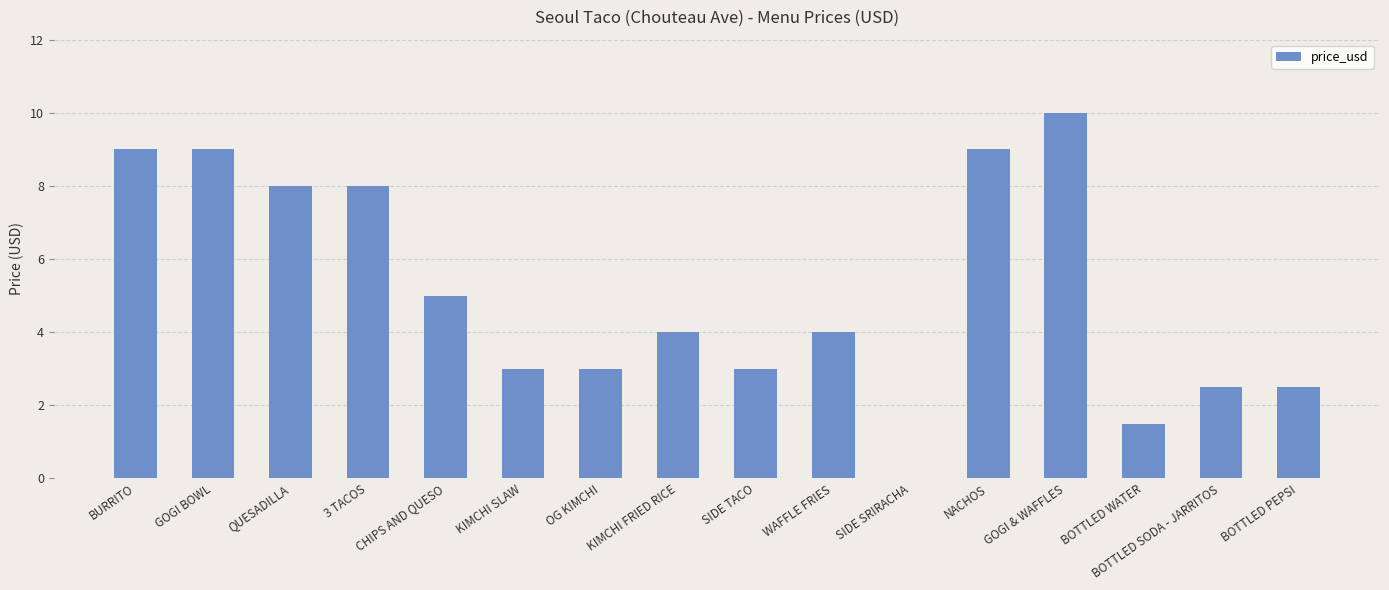

Where does the data first go above 4?

BURRITO